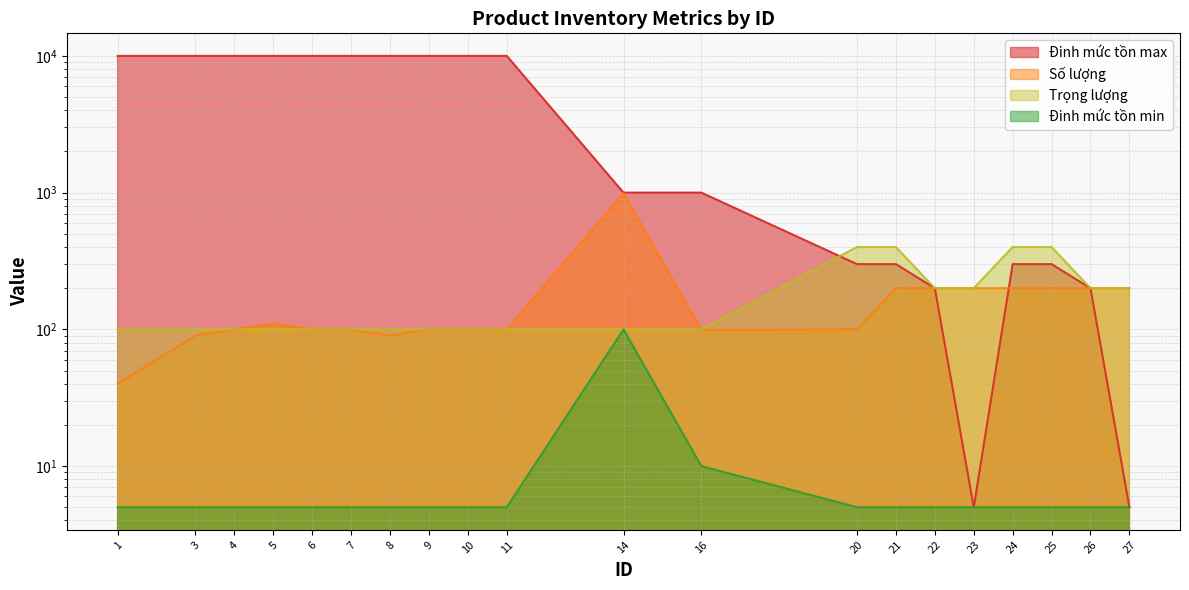

What value does the Đinh mức tồn max series have at 9, to the nearest 100?

10000